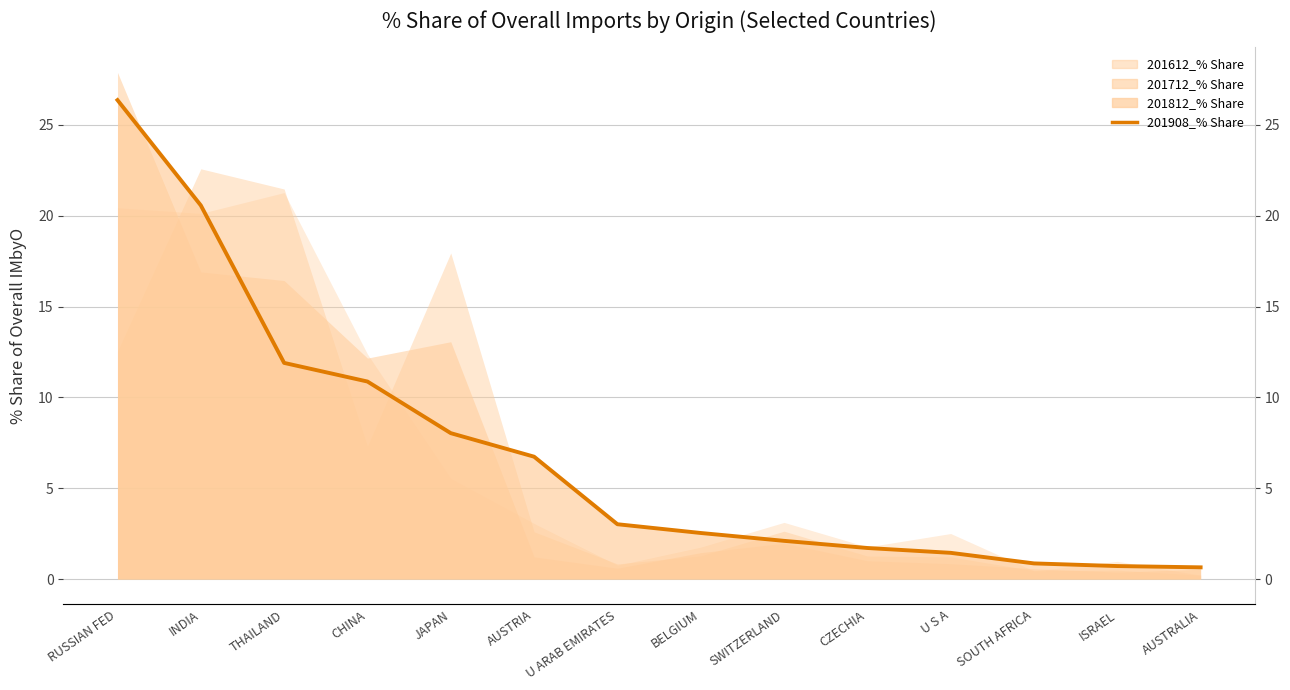

What is the ratio of the value at INDIA to the value at THAILAND?

1.7